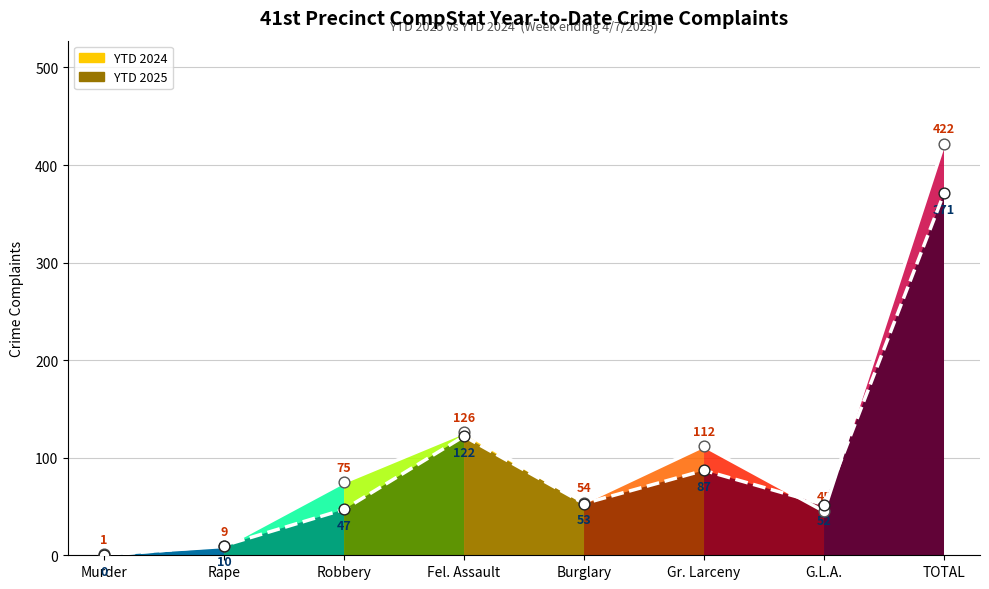

Which series changed the most between Fel. Assault and G.L.A.?

YTD 2024